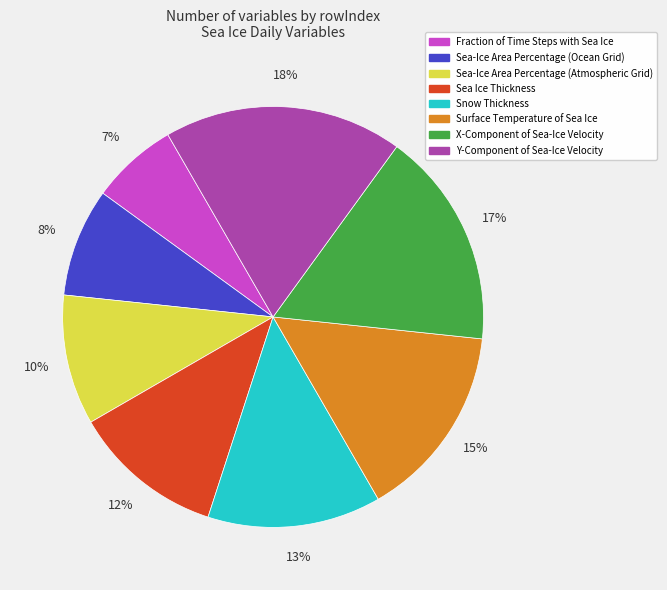

Between Fraction of Time Steps with Sea Ice and Snow Thickness, which is larger?

Snow Thickness